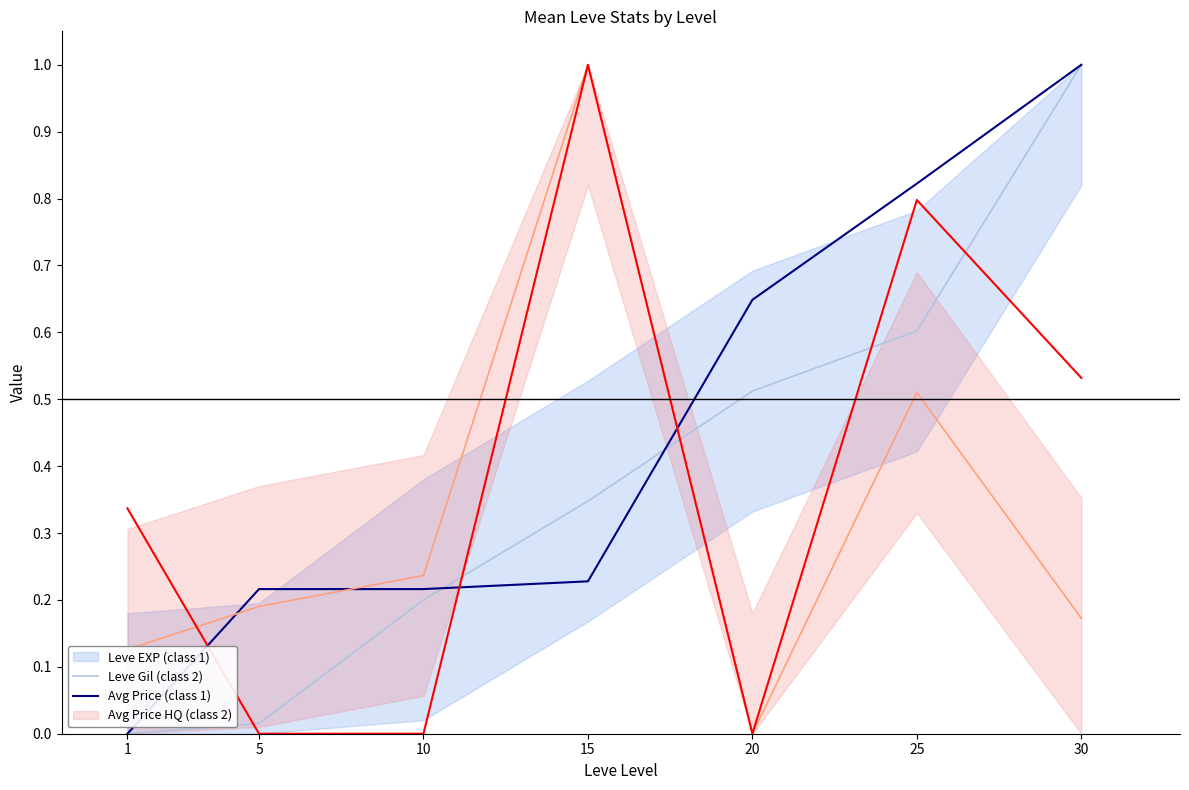

Where is Leve EXP nearest to the value 0?

1